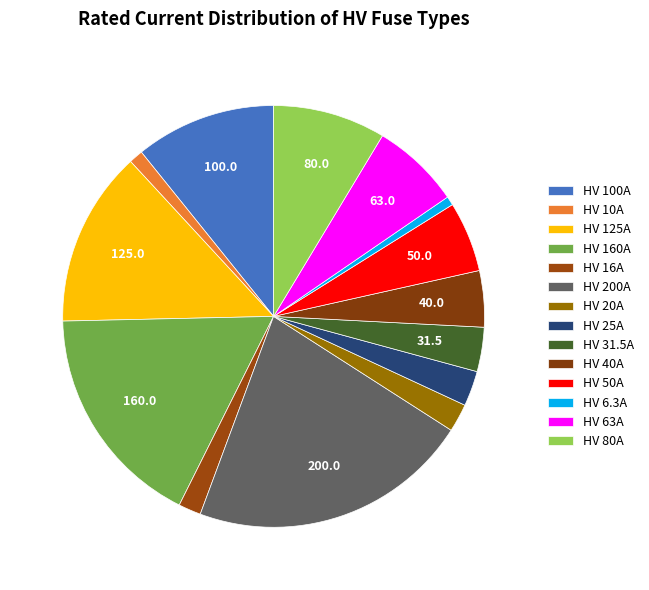

How many slices are in this pie chart?

14